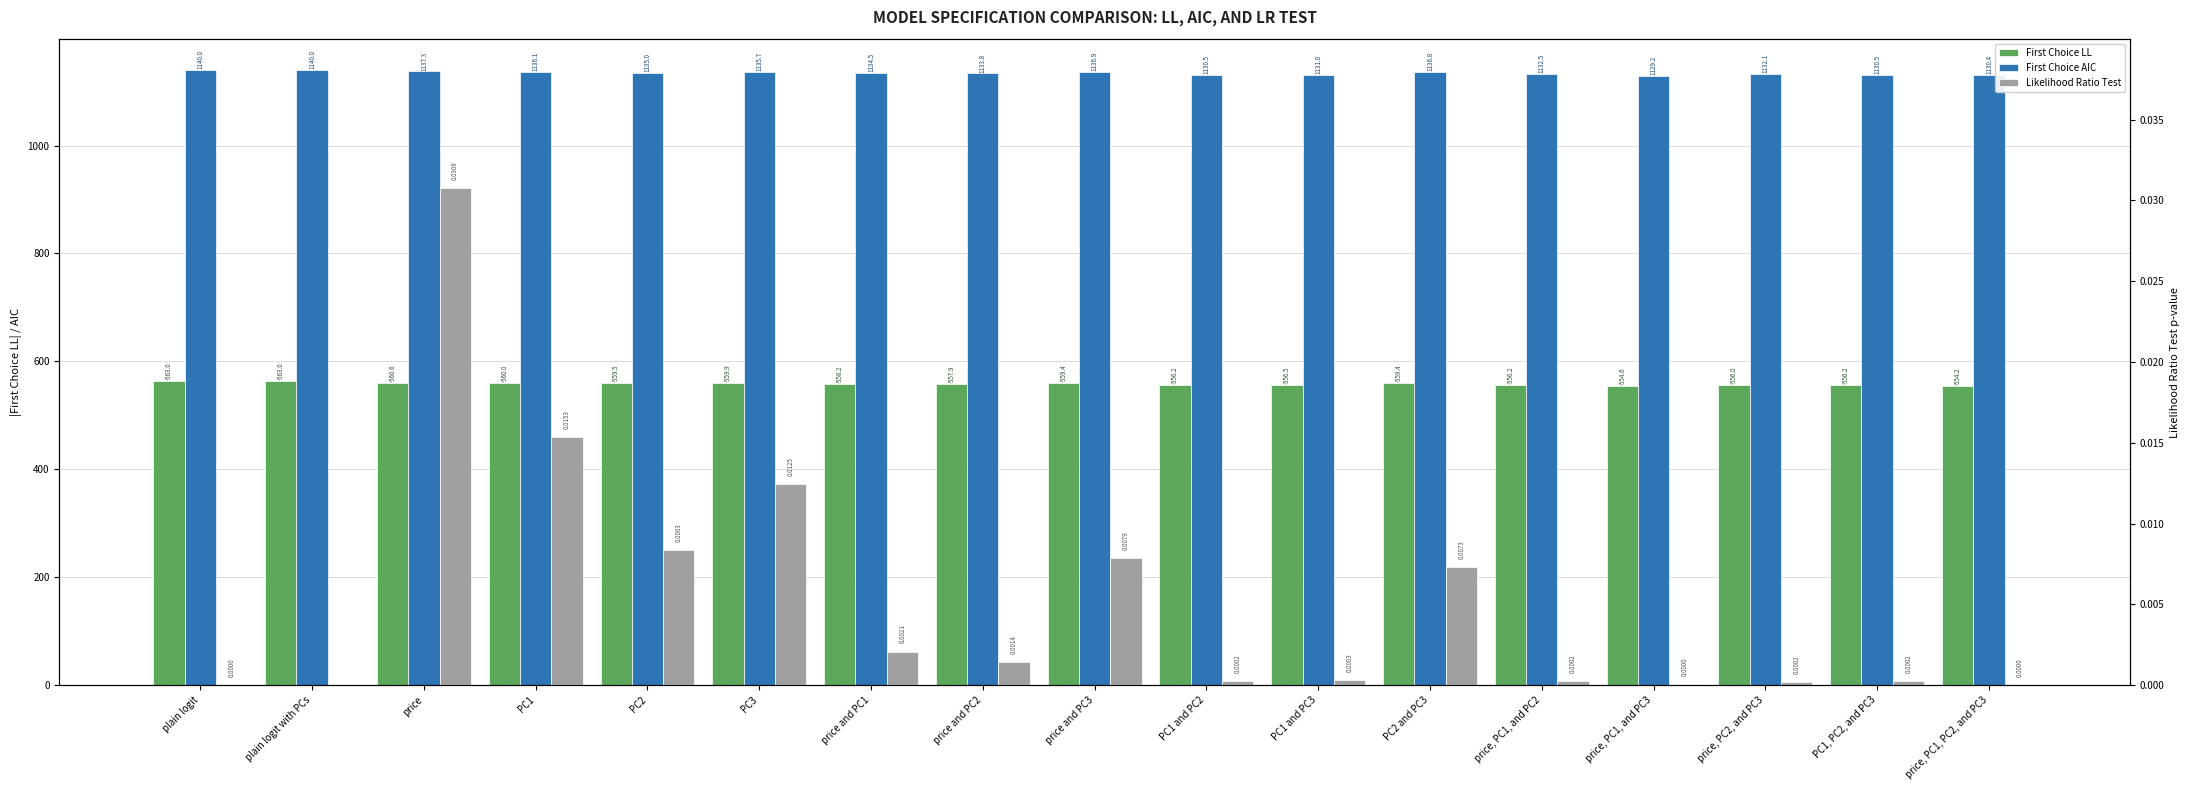

Which series has the largest total across all categories?

First Choice AIC